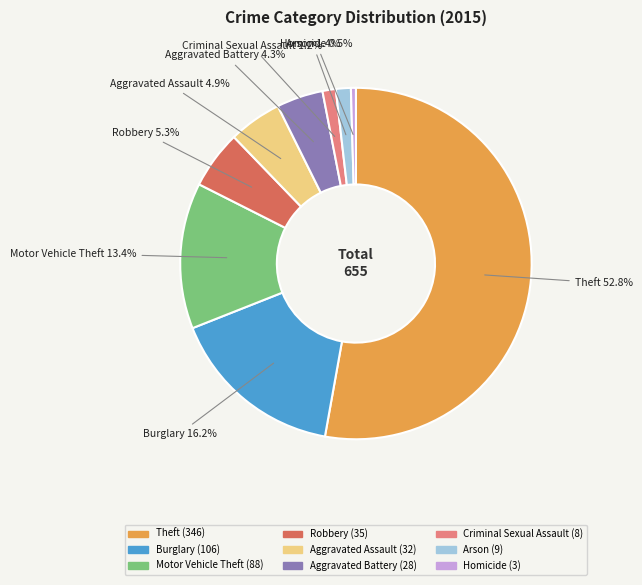

To the nearest percent, what is the difference between the largest and smallest slice percentages?

52%